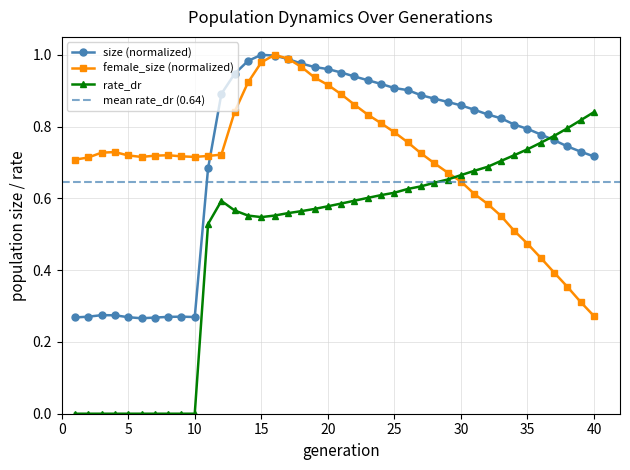

At how many categories does at least one series exceed 0?

40